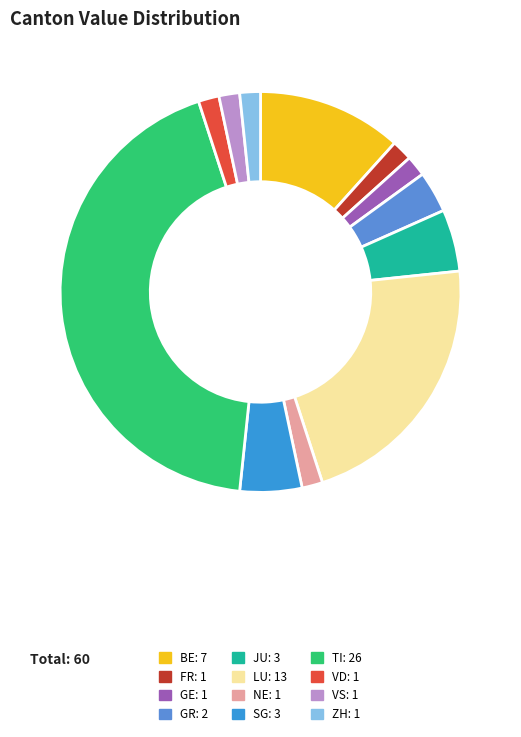

Is it true that VD: 1 is 2% of the pie?

True